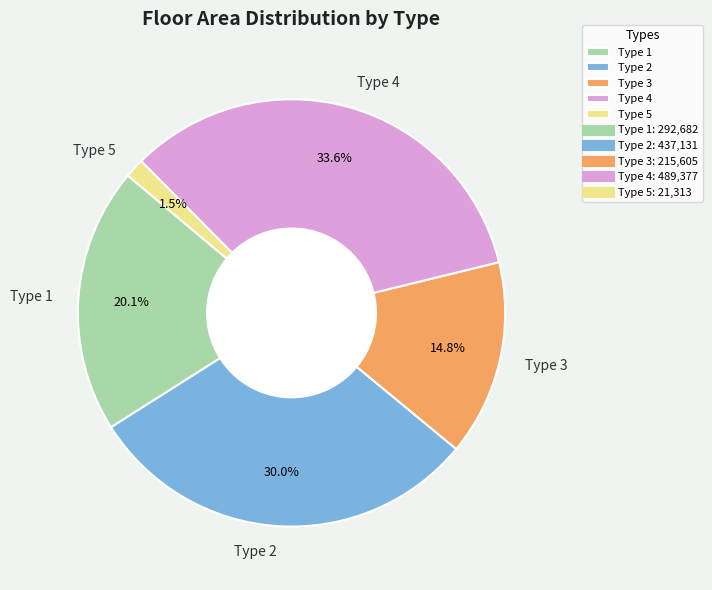

What percentage is the Type 1 slice, to the nearest percent?

20%